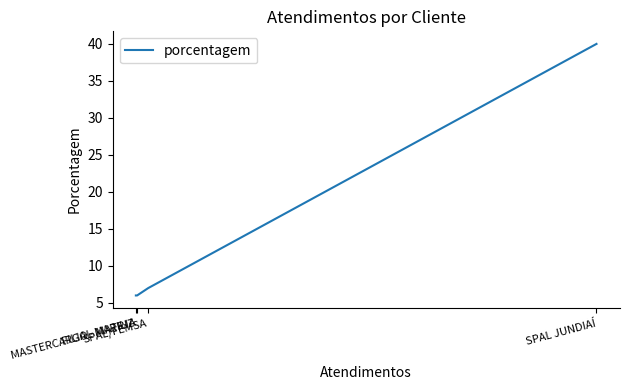

Where does the data first go above 7?

SPAL JUNDIAÍ